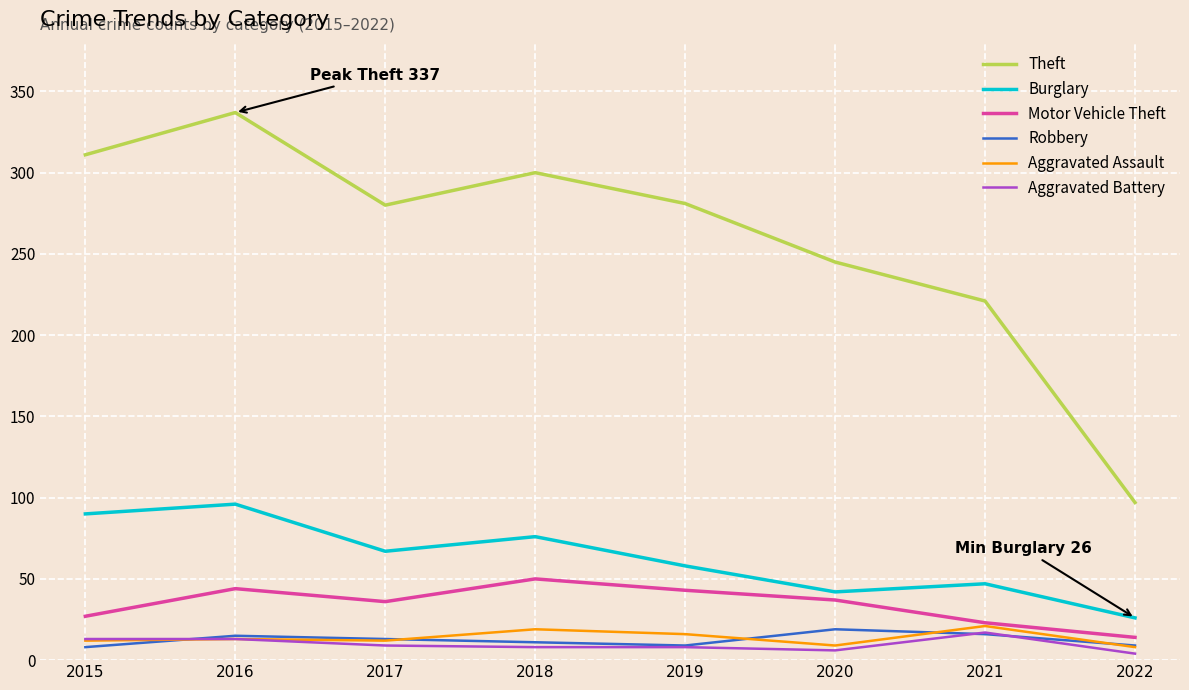

Read the Aggravated Assault value at 2021.

21